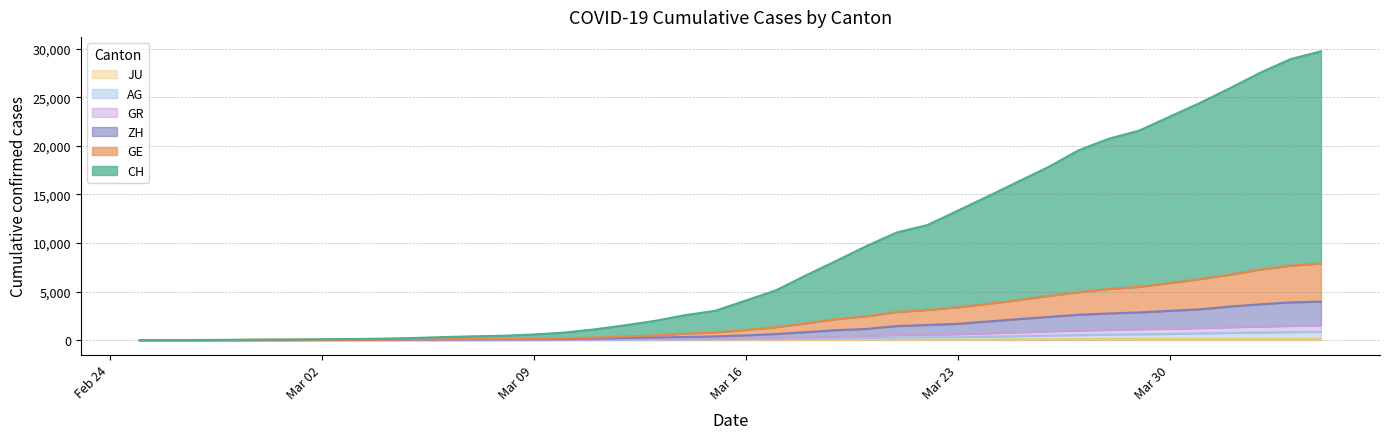

At how many categories does at least one series exceed 3514?

20